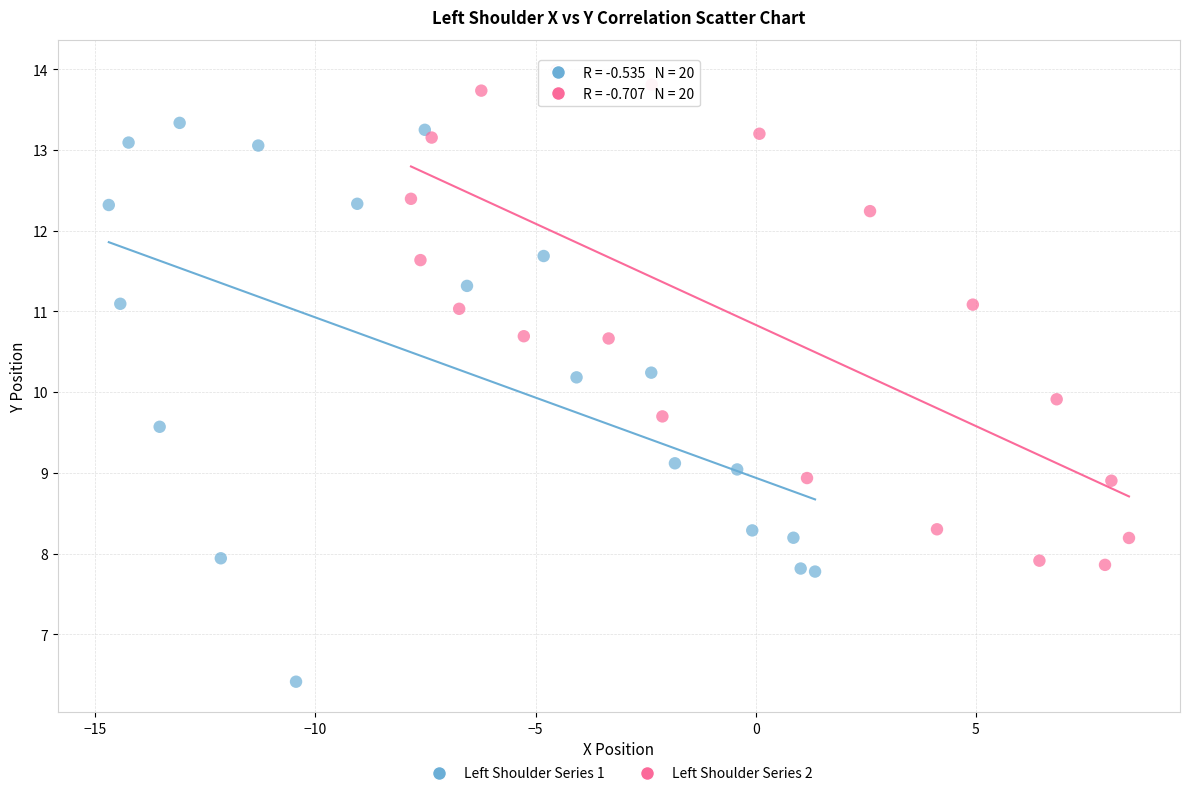

Which series reaches the maximum Y coordinate?

Left Shoulder Series 2